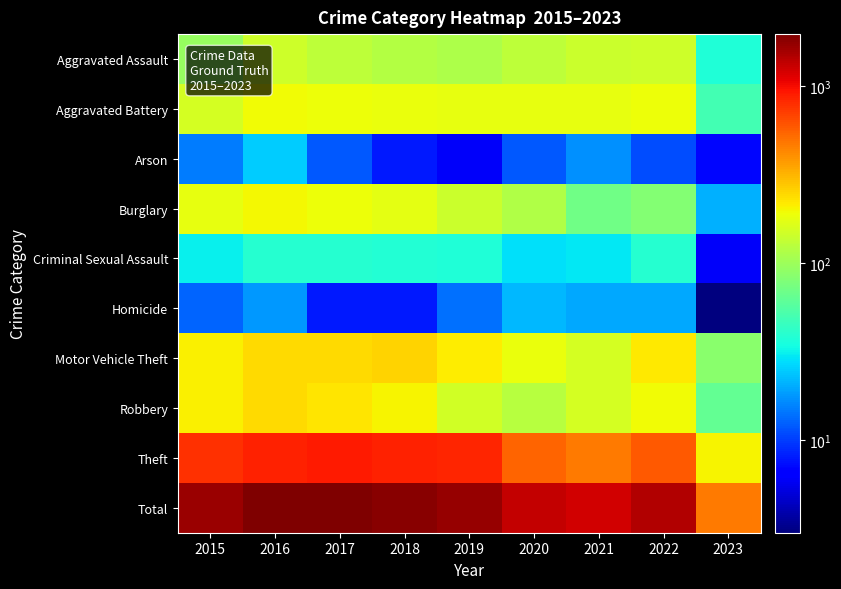

At 2023, list the series in order from largest to smallest.

Total, Theft, Motor Vehicle Theft, Robbery, Aggravated Battery, Aggravated Assault, Burglary, Arson, Criminal Sexual Assault, Homicide